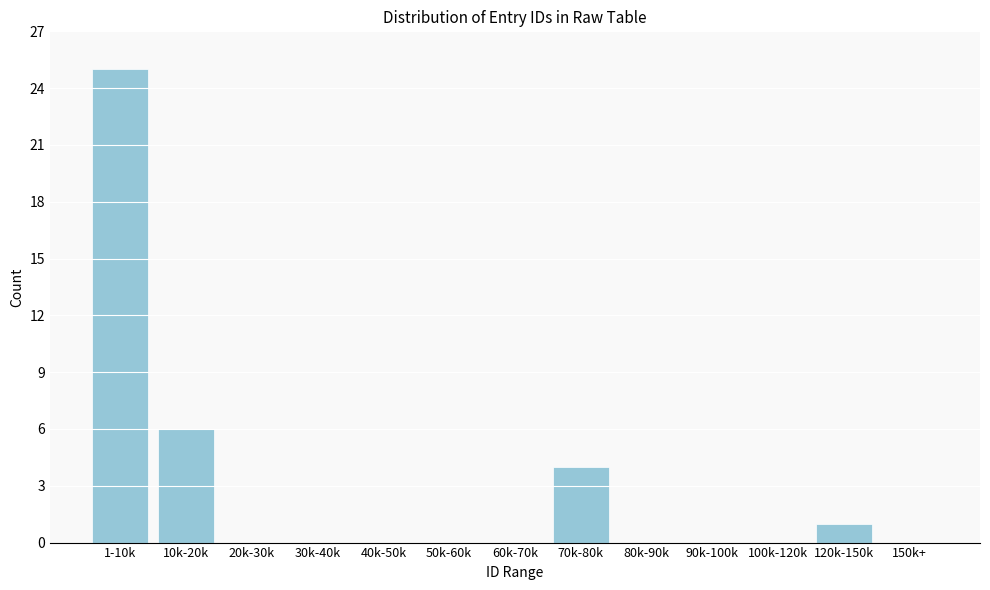

Reading right to left, transcribe all the data shown in this chart.

150k+=0	120k-150k=1	100k-120k=0	90k-100k=0	80k-90k=0	70k-80k=4	60k-70k=0	50k-60k=0	40k-50k=0	30k-40k=0	20k-30k=0	10k-20k=6	1-10k=25